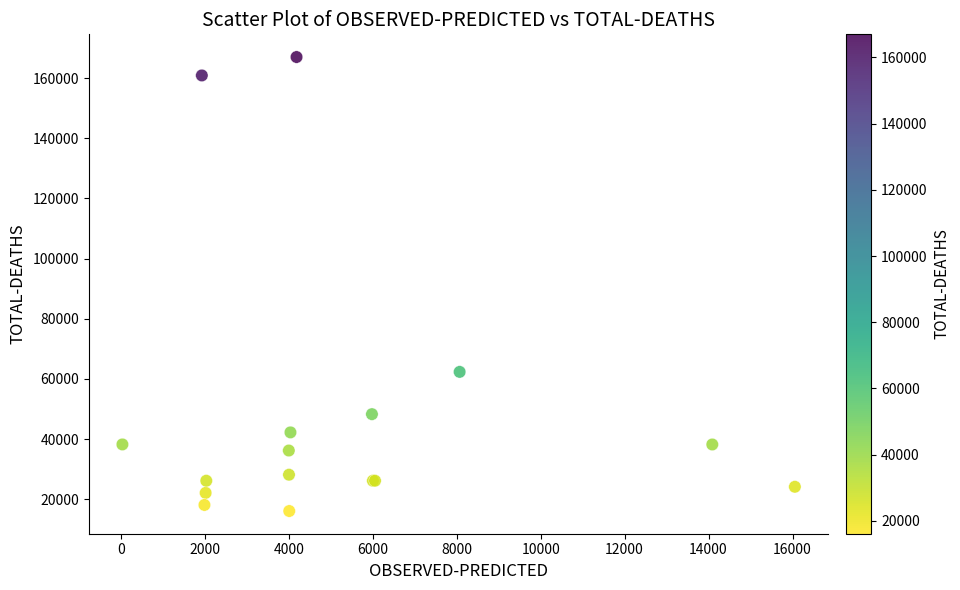

What Y value in the scatter plot is closest to 91542?

62341